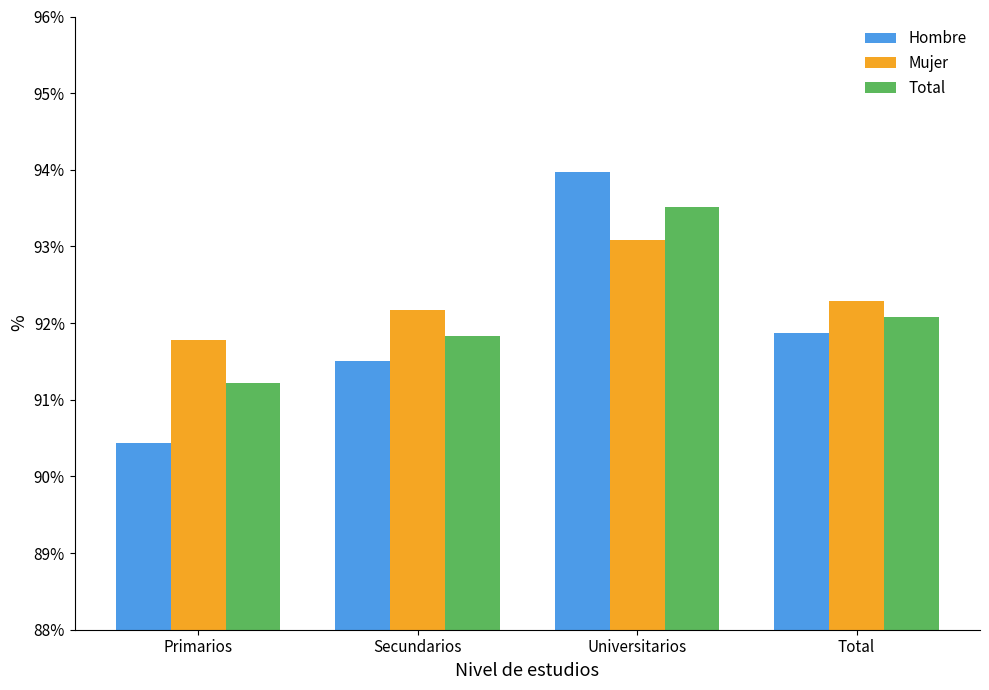

What is the label of the 2nd bar from the left?

Secundarios